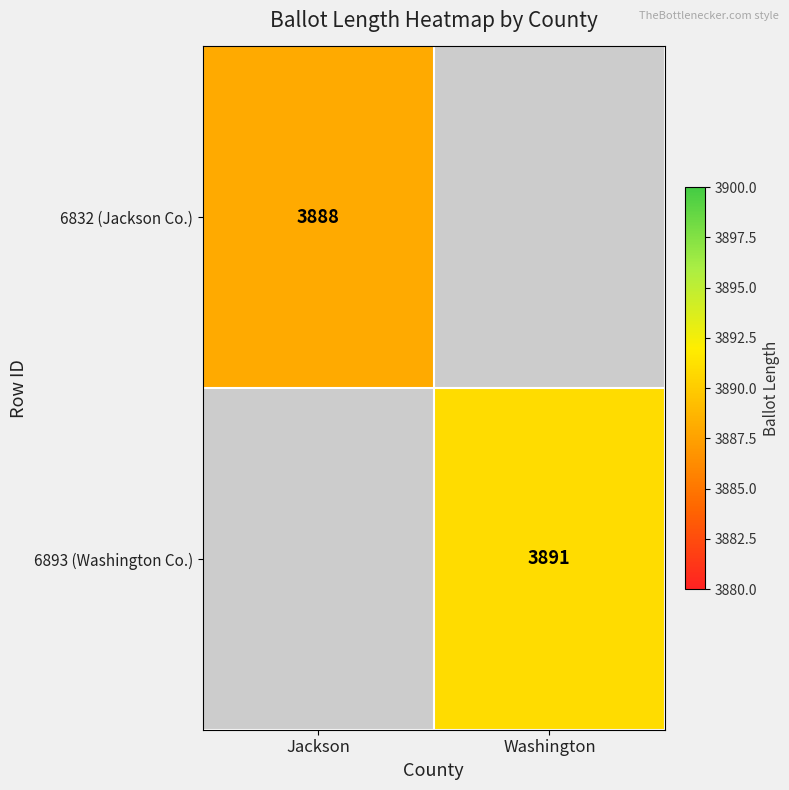

The value of 6832 (Jackson Co.) at Jackson is 893. True or false?

False